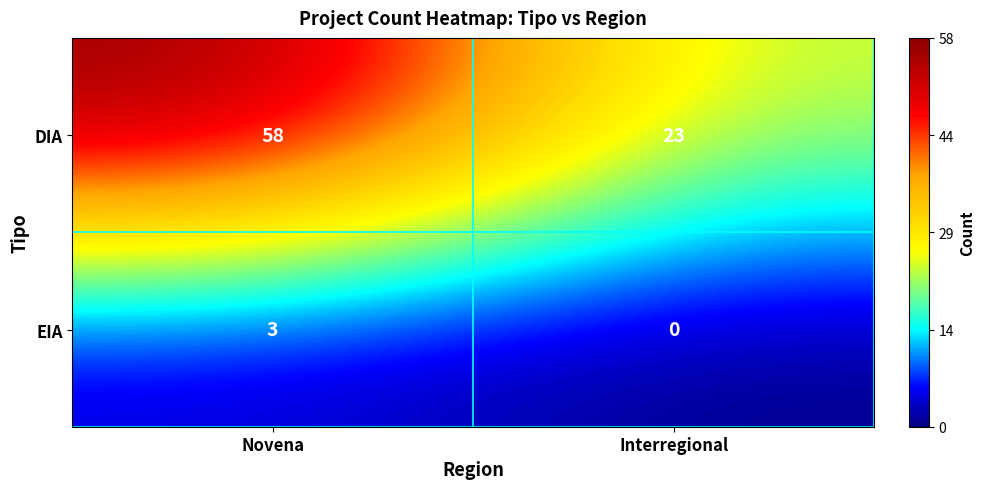

What is the sum of all EIA values?

3